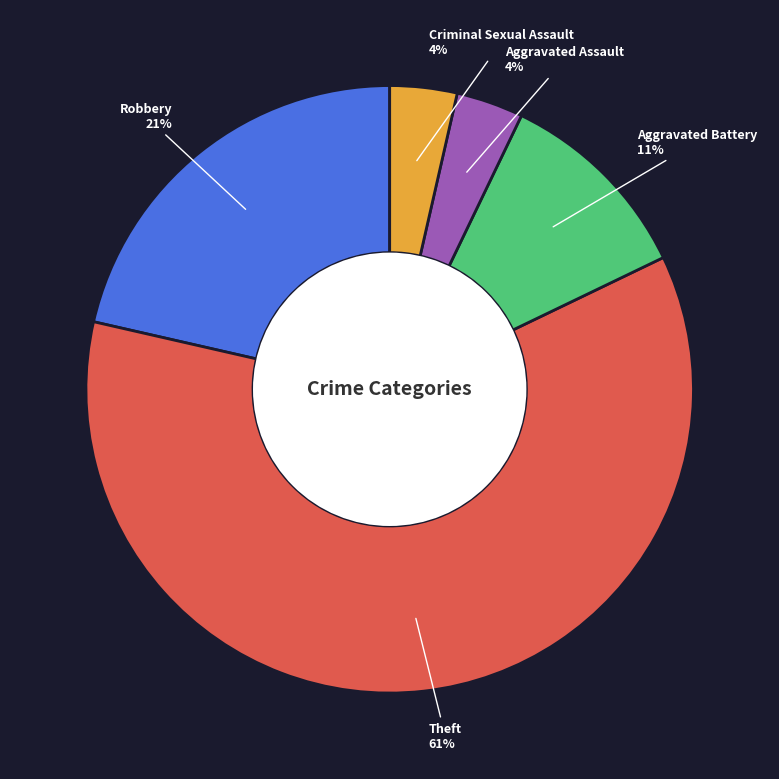

What percentage is the Criminal Sexual Assault slice, to the nearest percent?

4%